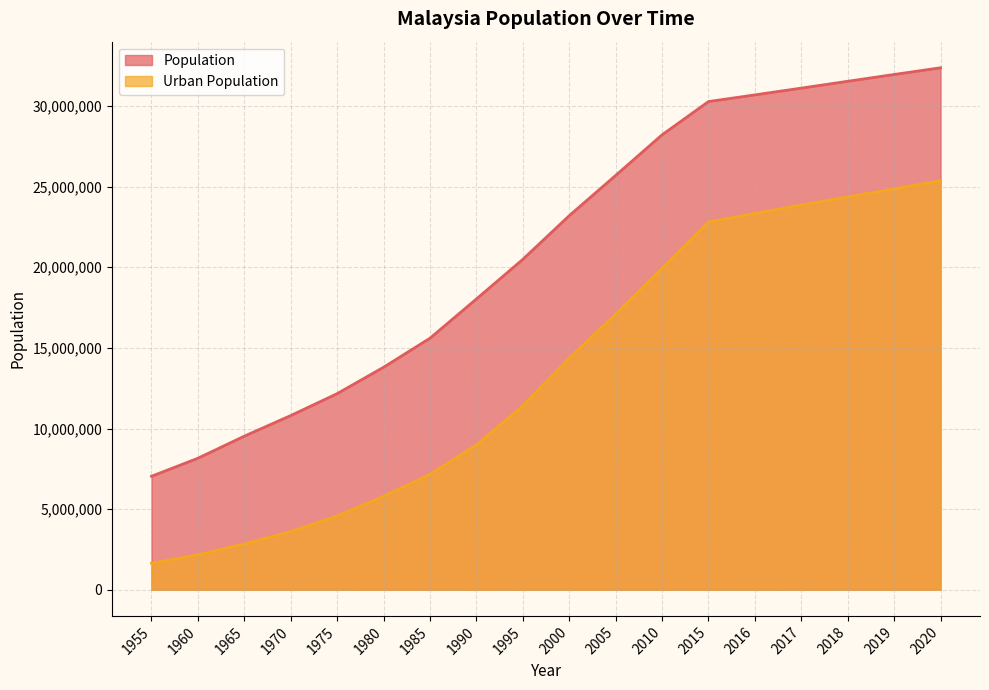

True or false: Urban Population has more than 0 points higher than both neighbors.

False